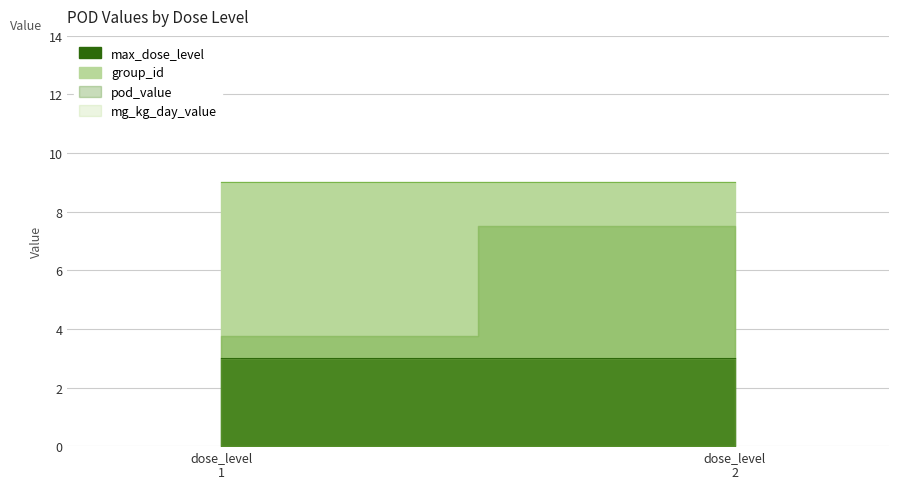

Rank the series by their maximum value, from lowest to highest.

max_dose_level, group_id, pod_value, mg_kg_day_value